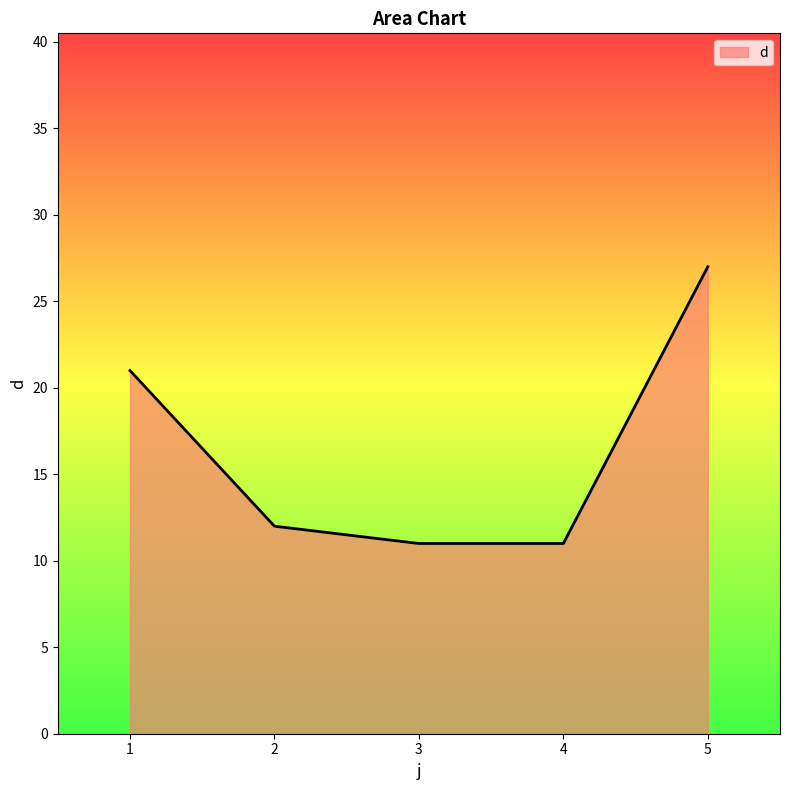

Which label corresponds to the largest value in the chart?

5